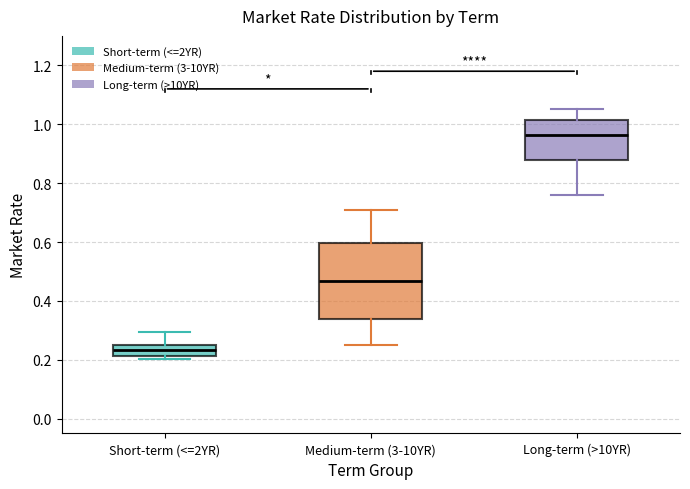

Which box has the highest median line?

Long-term (>10YR)